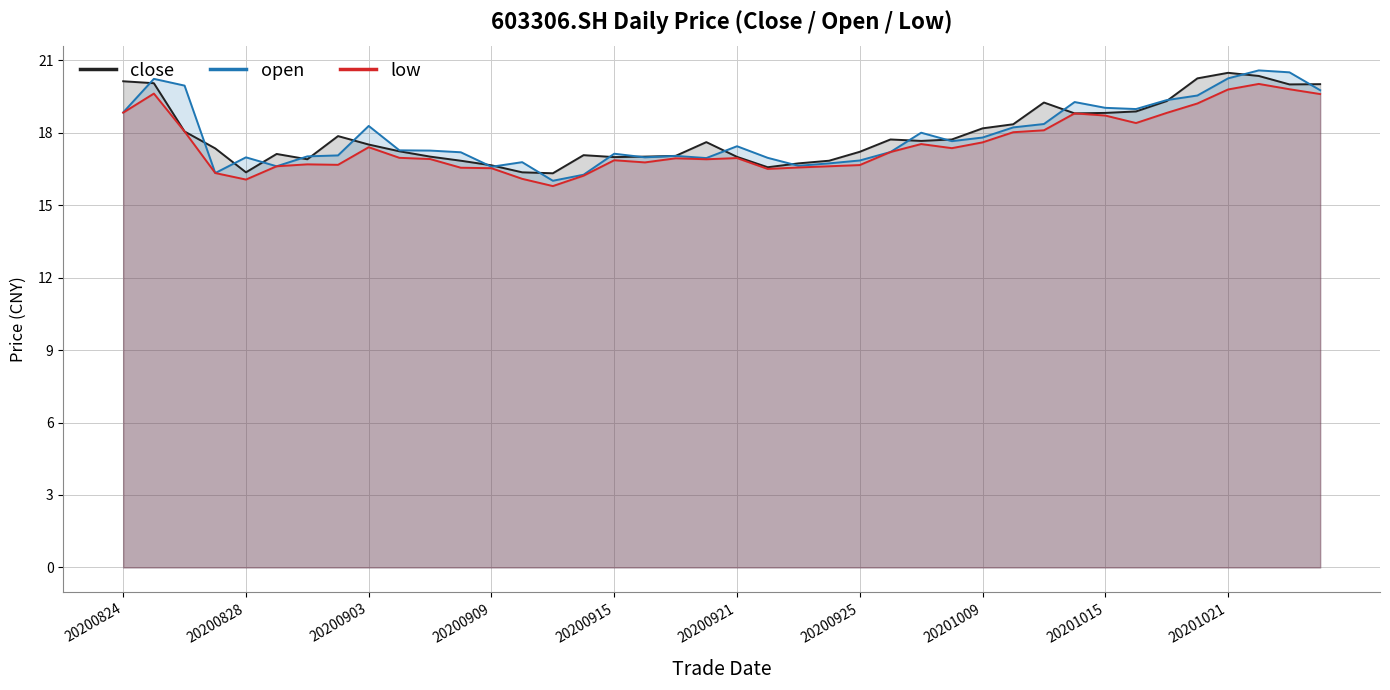

Read the open value at 20200828.

17.0